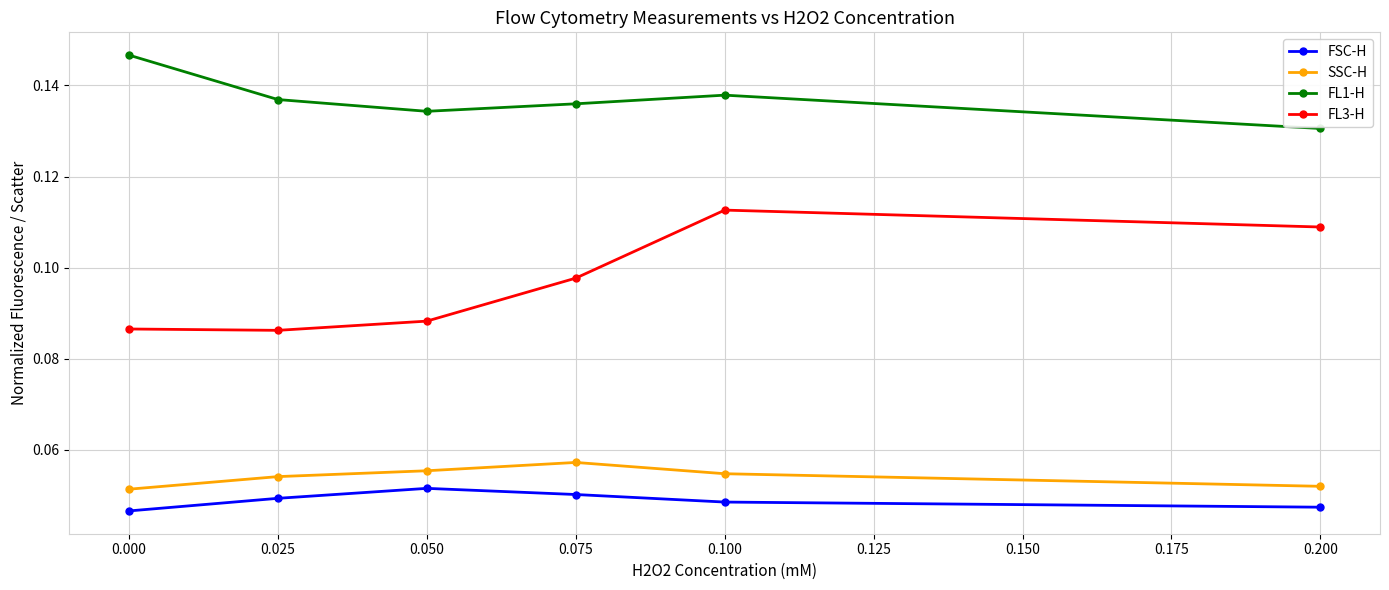

What are all the series names shown in the legend?

FSC-H, SSC-H, FL1-H, FL3-H